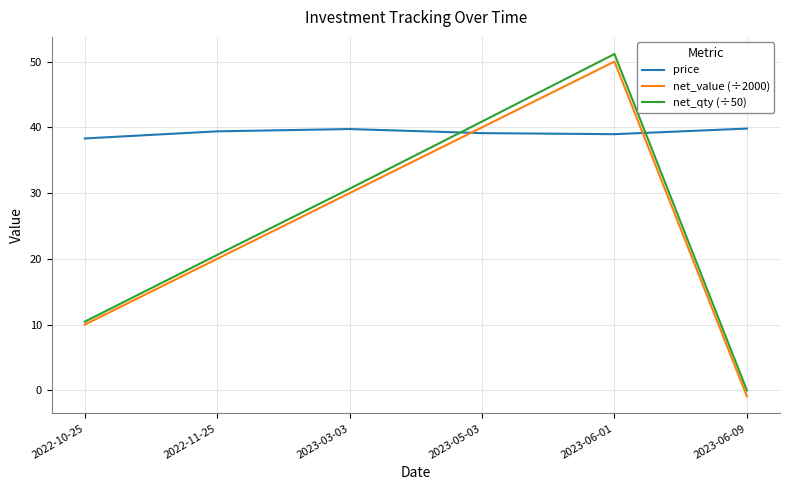

Which series has the widest spread of values?

net_qty (÷50)